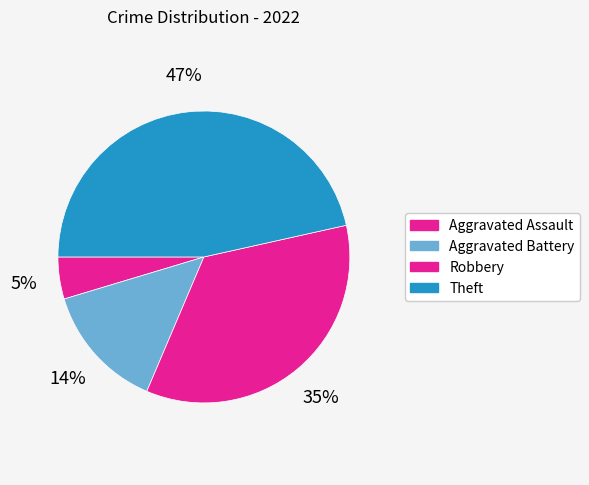

Count the number of slices in the pie.

4